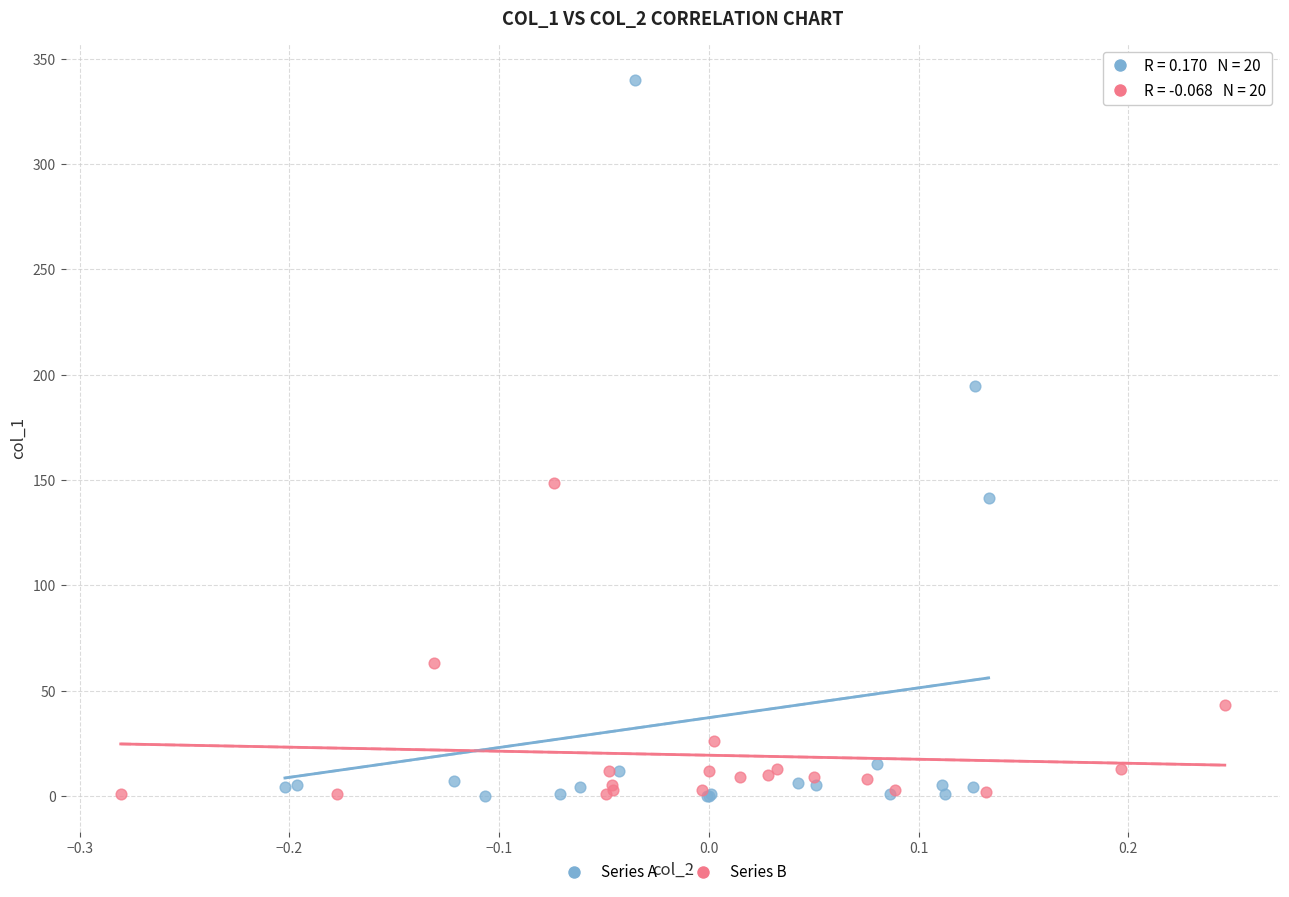

Which series has the widest spread of Y values?

Series A